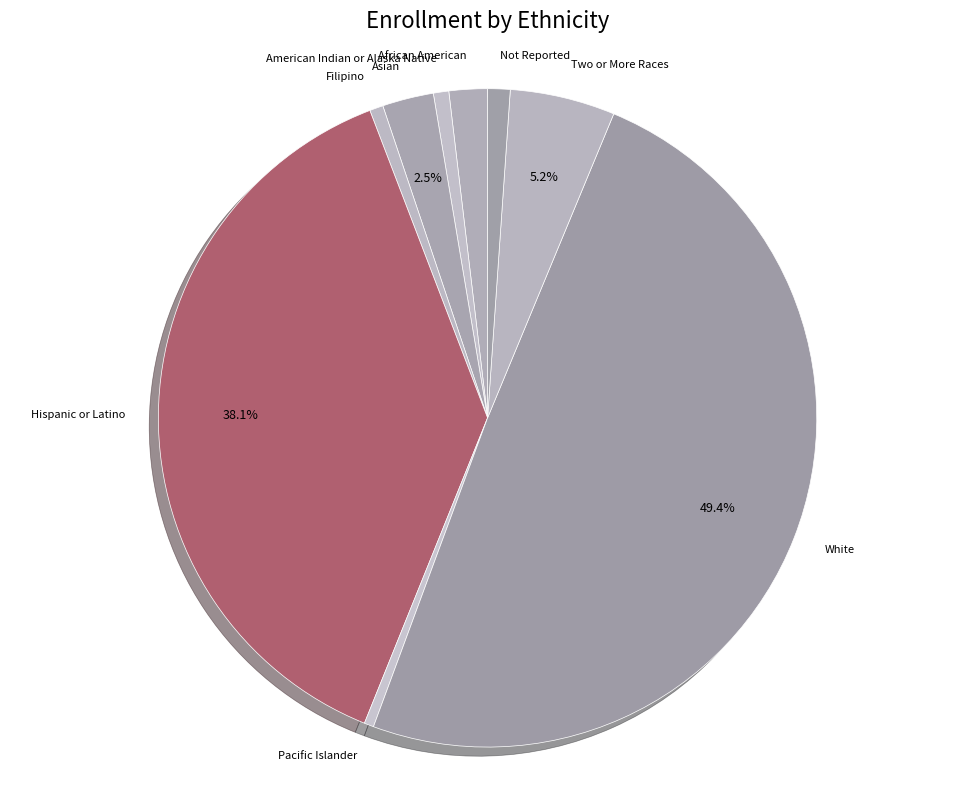

True or false: American Indian or Alaska Native accounts for 10% of the total.

False